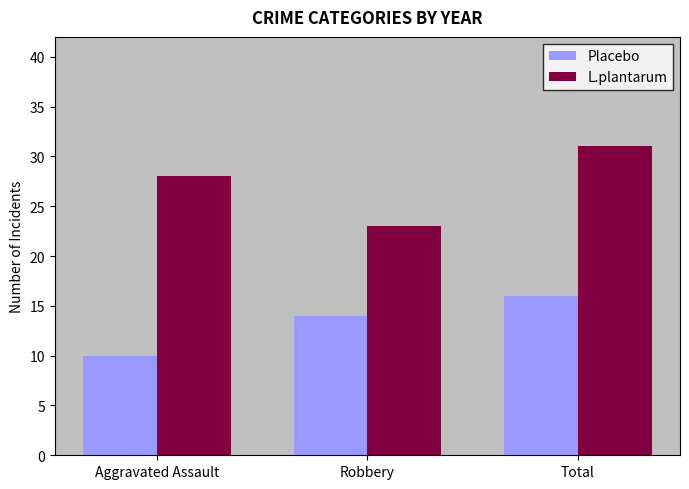

Read the Placebo value at Robbery.

14